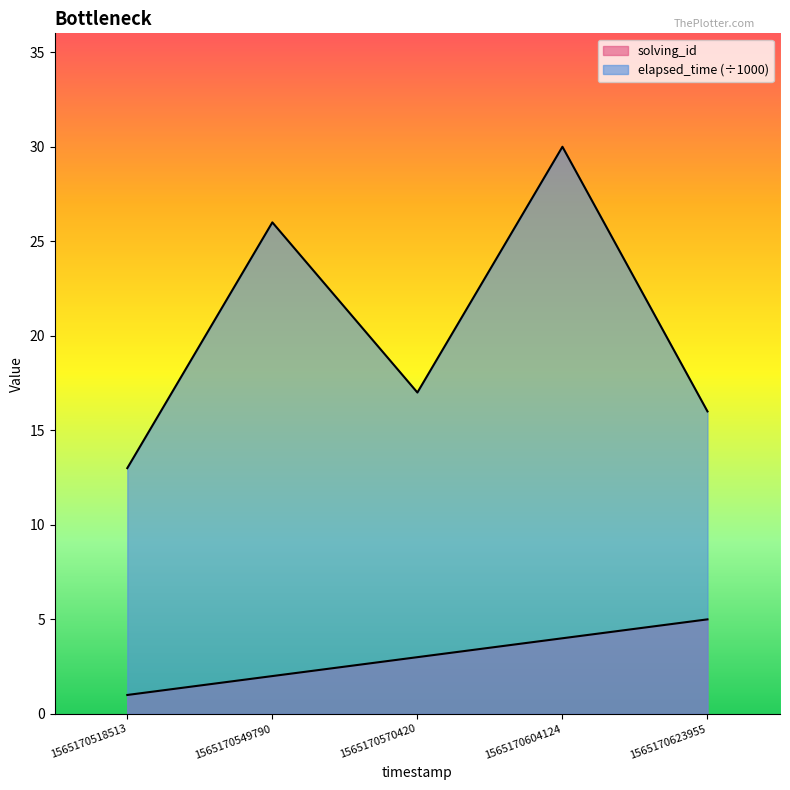

Is it true that elapsed_time equals 13 at 1565170518513?

True